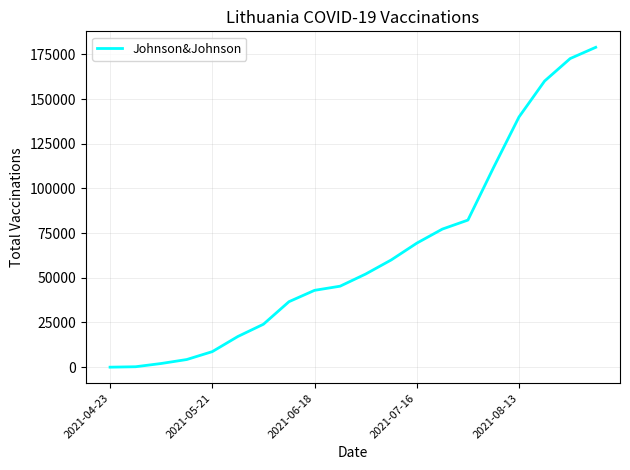

What is the greatest value displayed?

178960